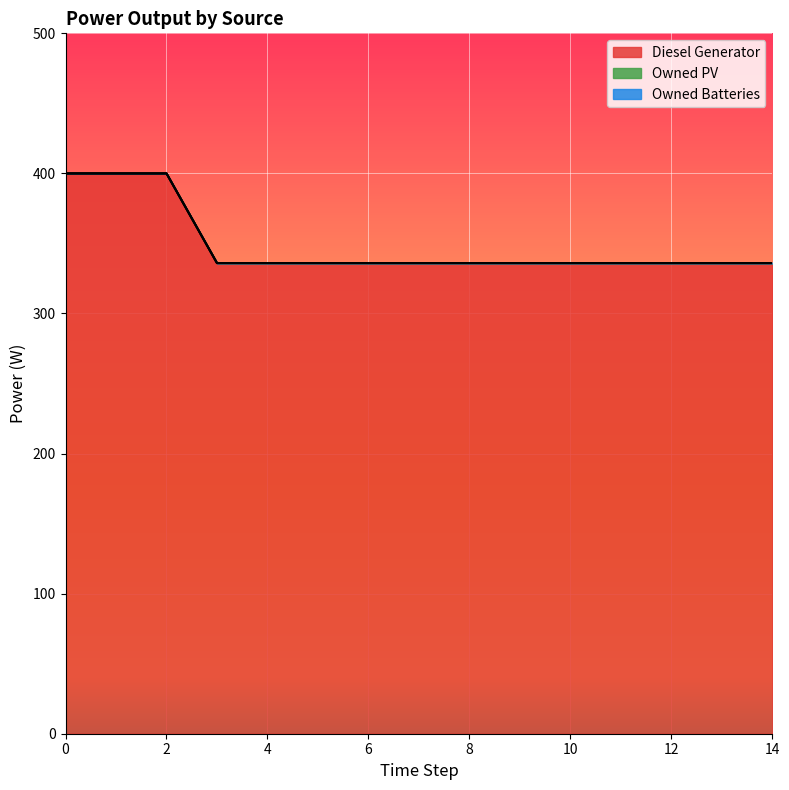

What is the value of the Diesel Generator point at the 1st from the left?

400